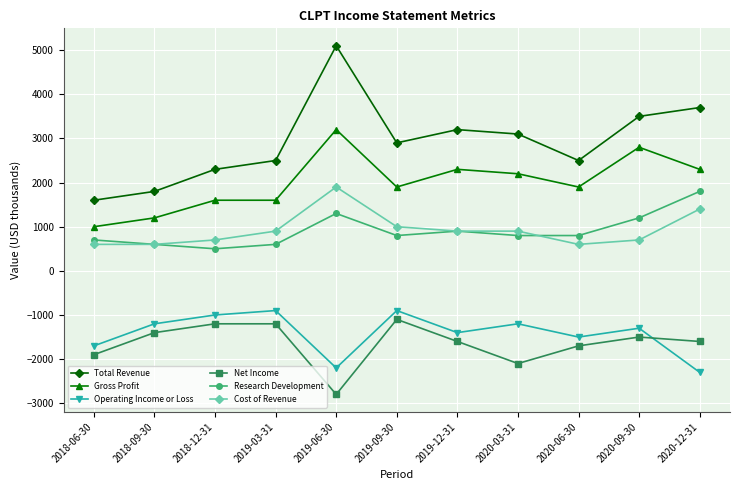

Does the chart have visible grid lines?

Yes